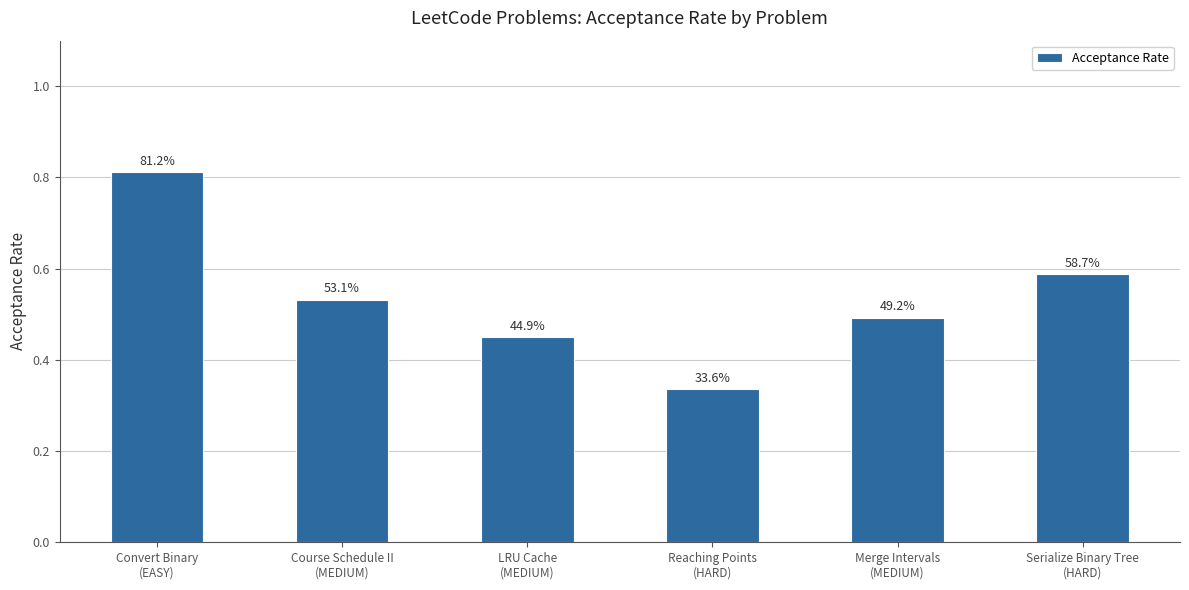

Which category has the highest value across all series?

Convert Binary
(EASY)